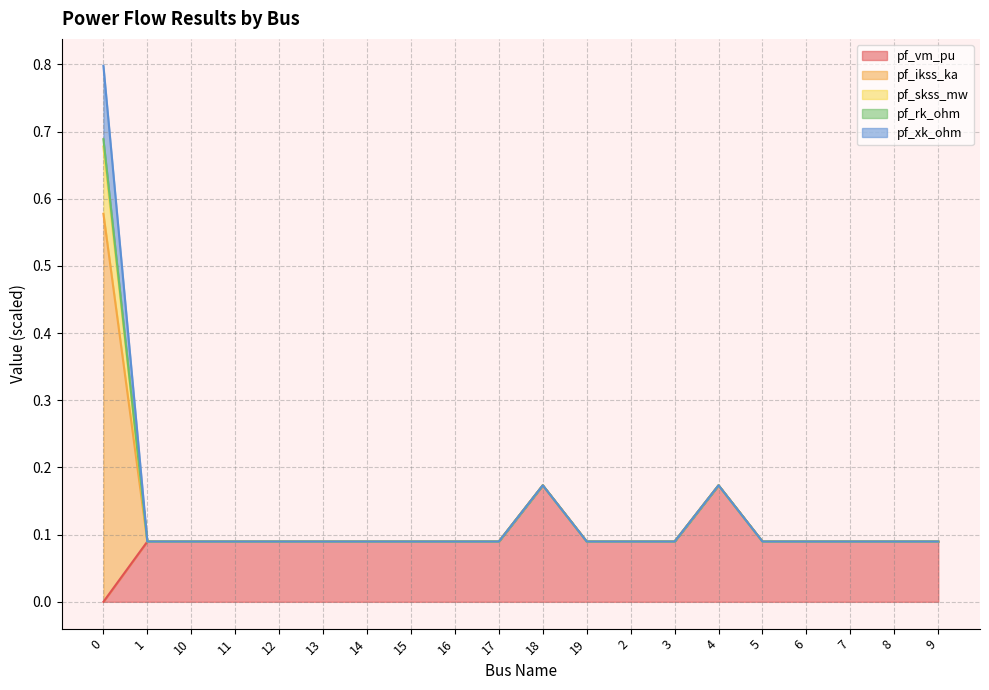

Where is the first local maximum for pf_vm_pu?

10